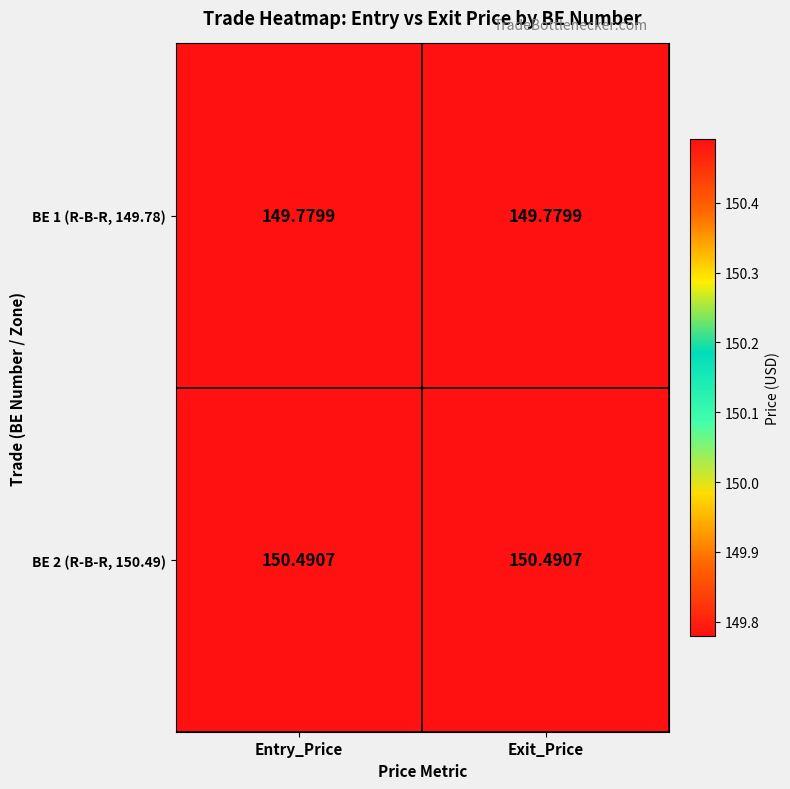

Is the value of BE 2 (R-B-R, 150.49) at Exit_Price greater than the value of BE 1 (R-B-R, 149.78) at Entry_Price?

Yes